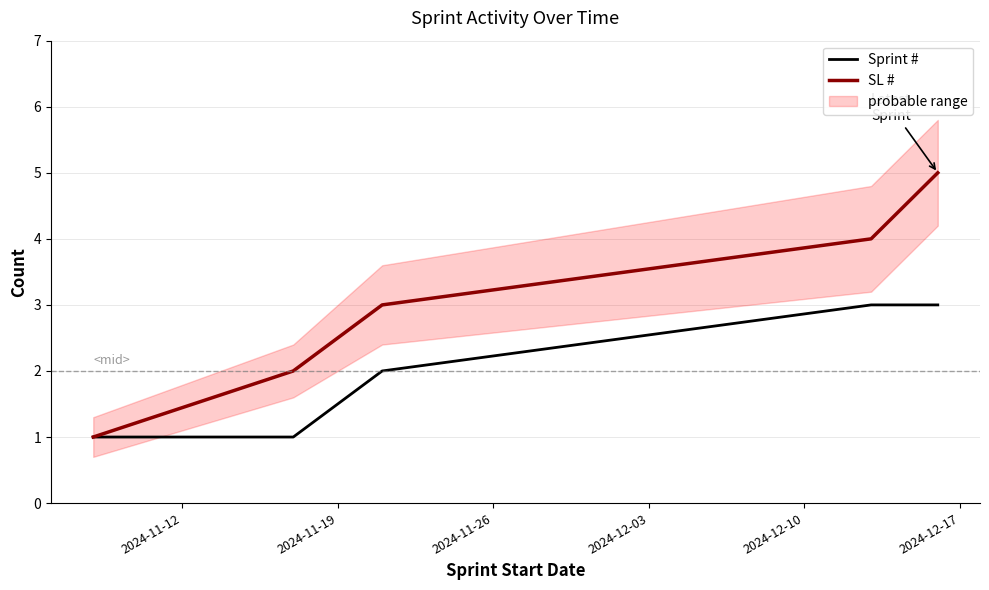

At 2024-11-26, list the series in order from largest to smallest.

SL #, Sprint #